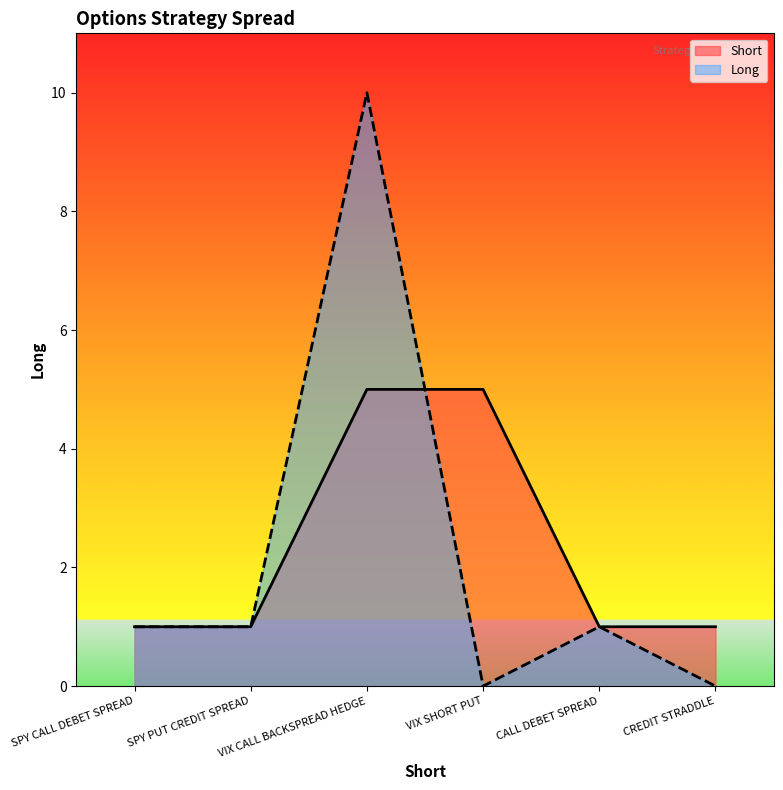

What is the approximate value of Short at SPY PUT CREDIT SPREAD?

1